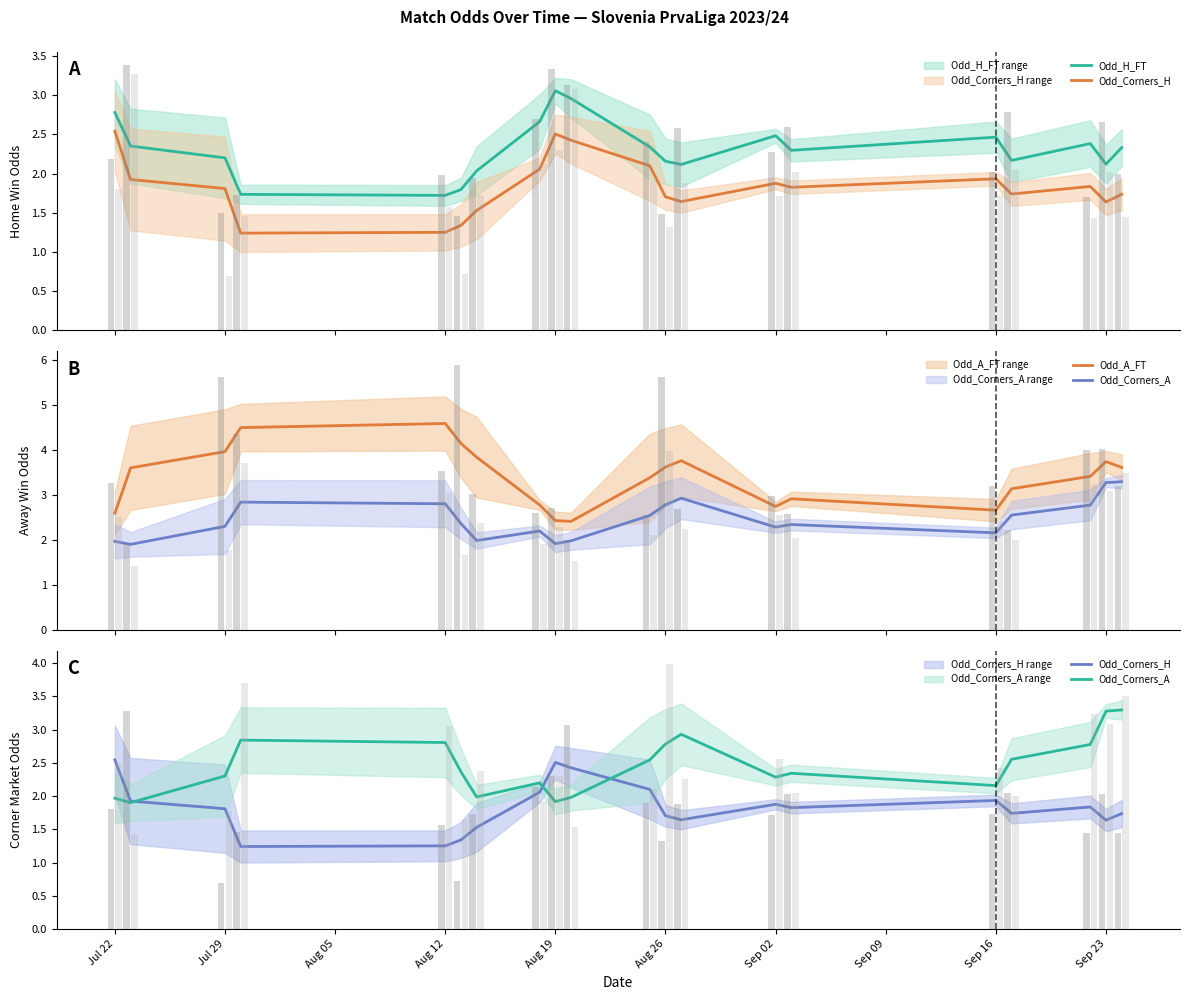

How many bars are there in total?

80